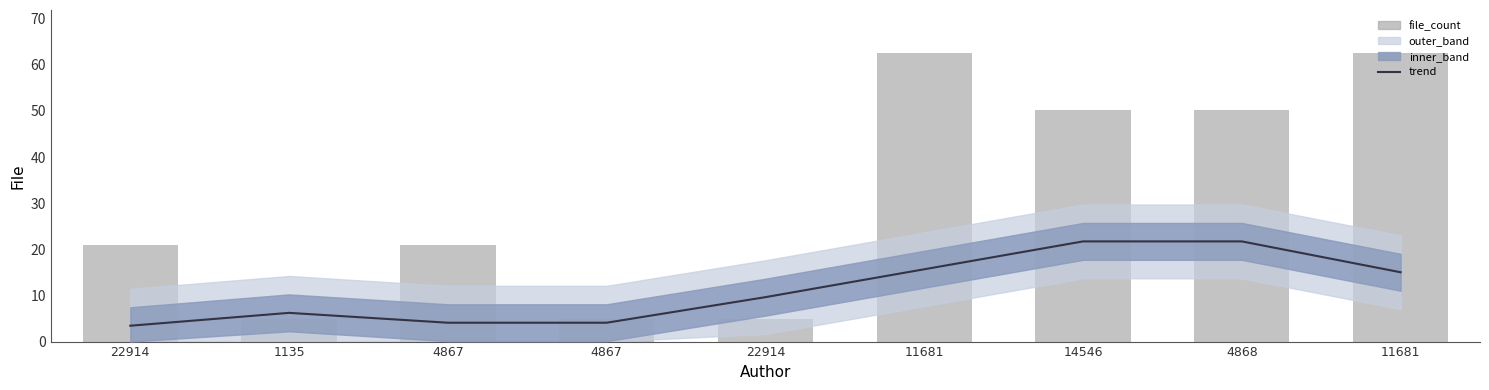

Is it true that file_count equals 6.4 at 22914?

False